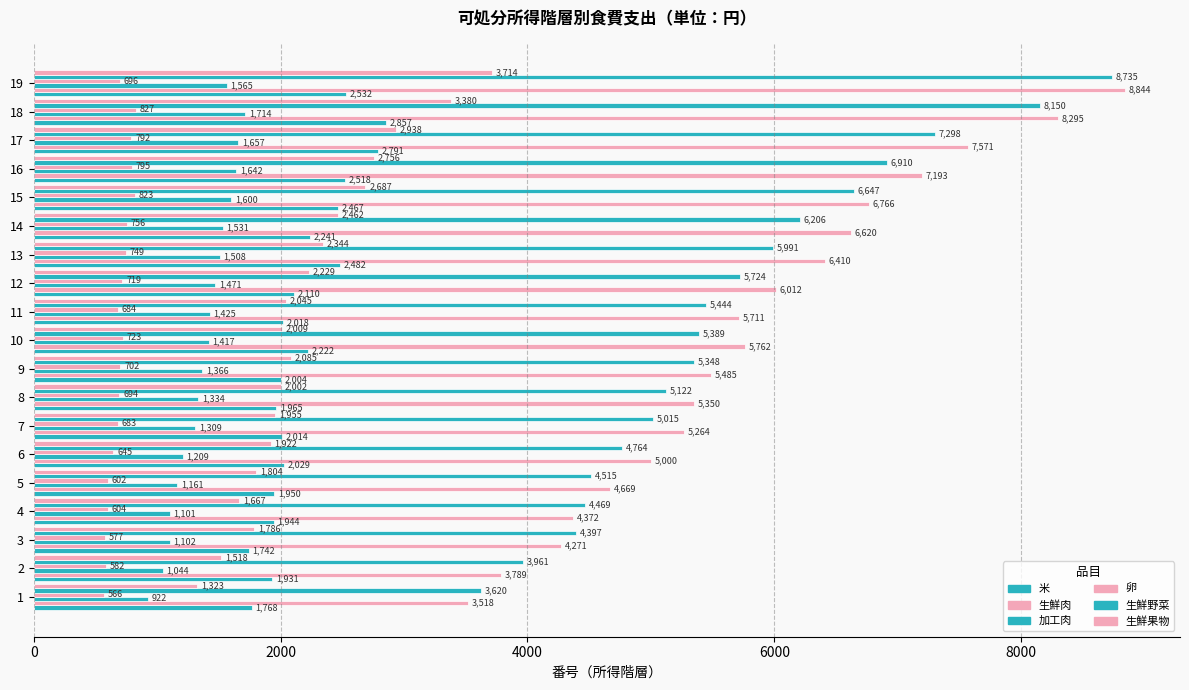

Count the number of categories in the chart.

19